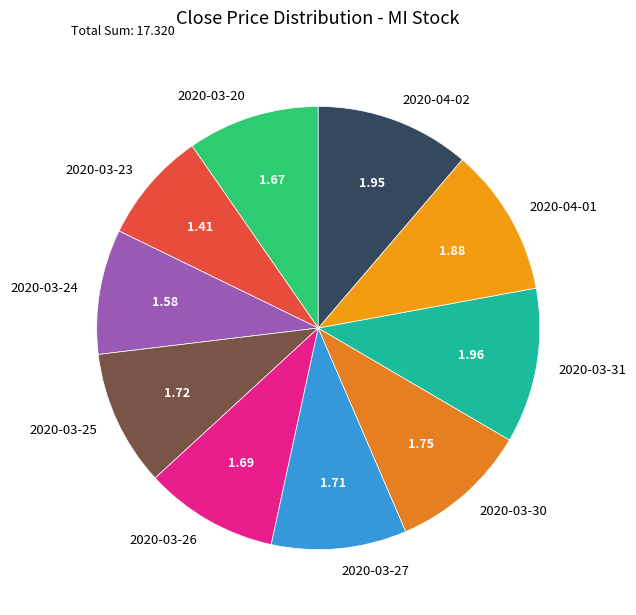

Do 2020-03-26 and 2020-03-24 together represent more than half of the pie?

No